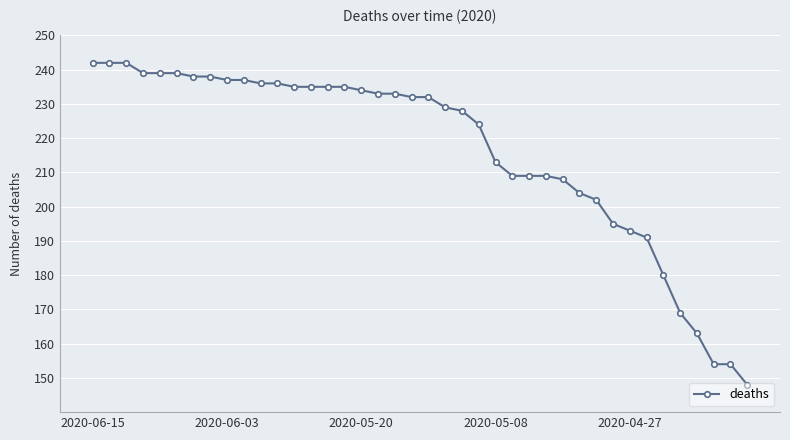

Does the chart have visible grid lines?

Yes